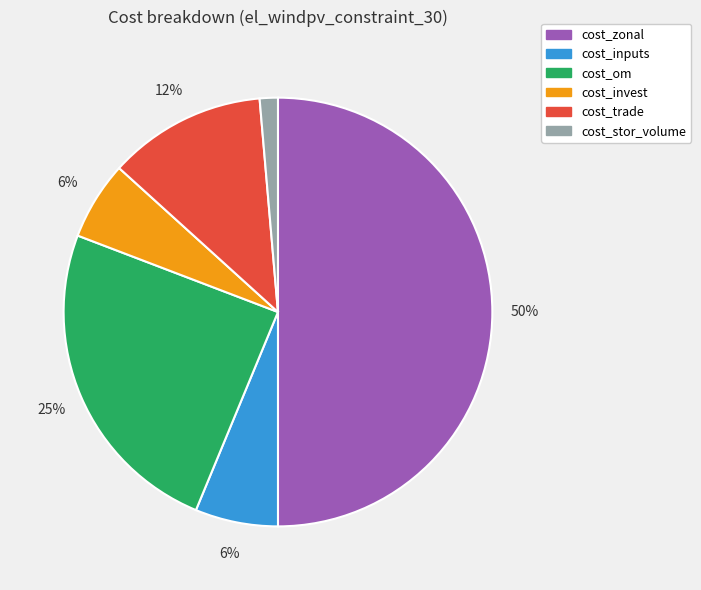

Does cost_invest represent more than half of the total?

No